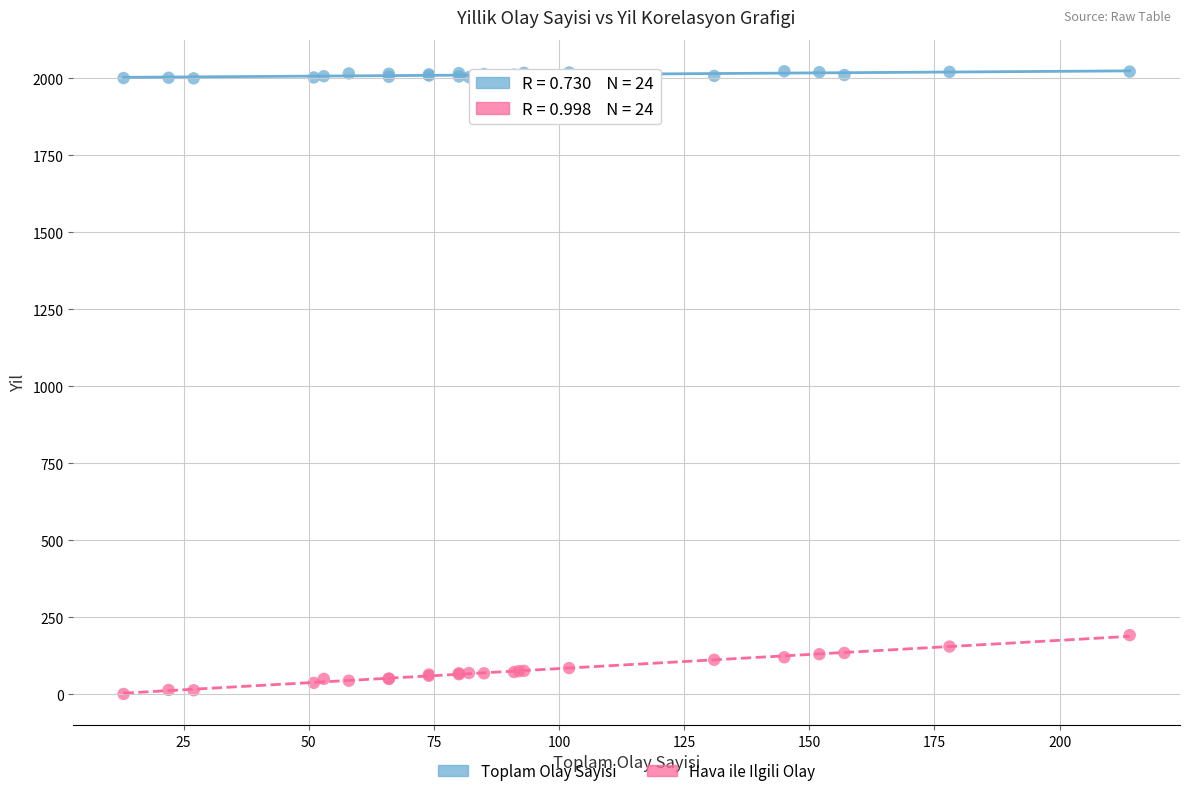

Which series contains the highest Y value?

Toplam Olay Sayisi